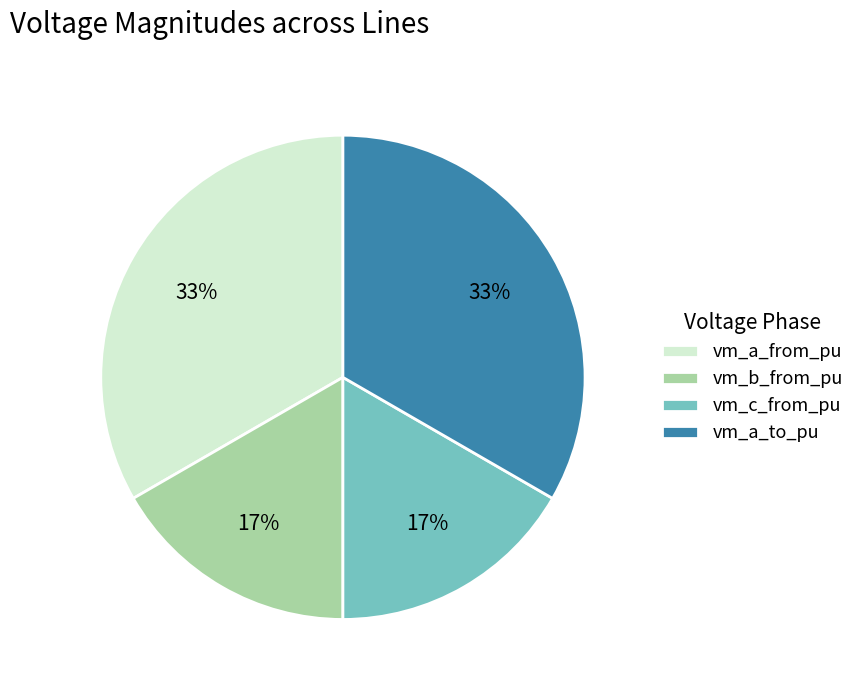

Is vm_b_from_pu the majority of the pie?

No